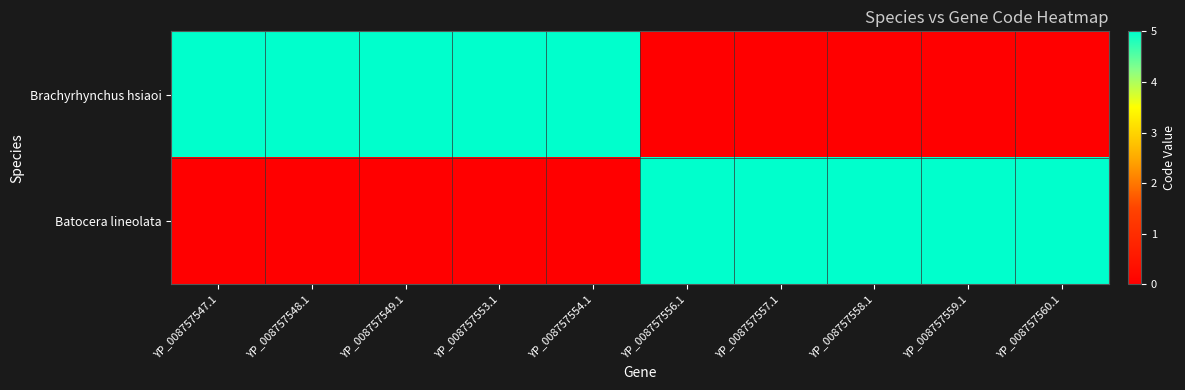

What is the total value across all series at YP_008757553.1?

5